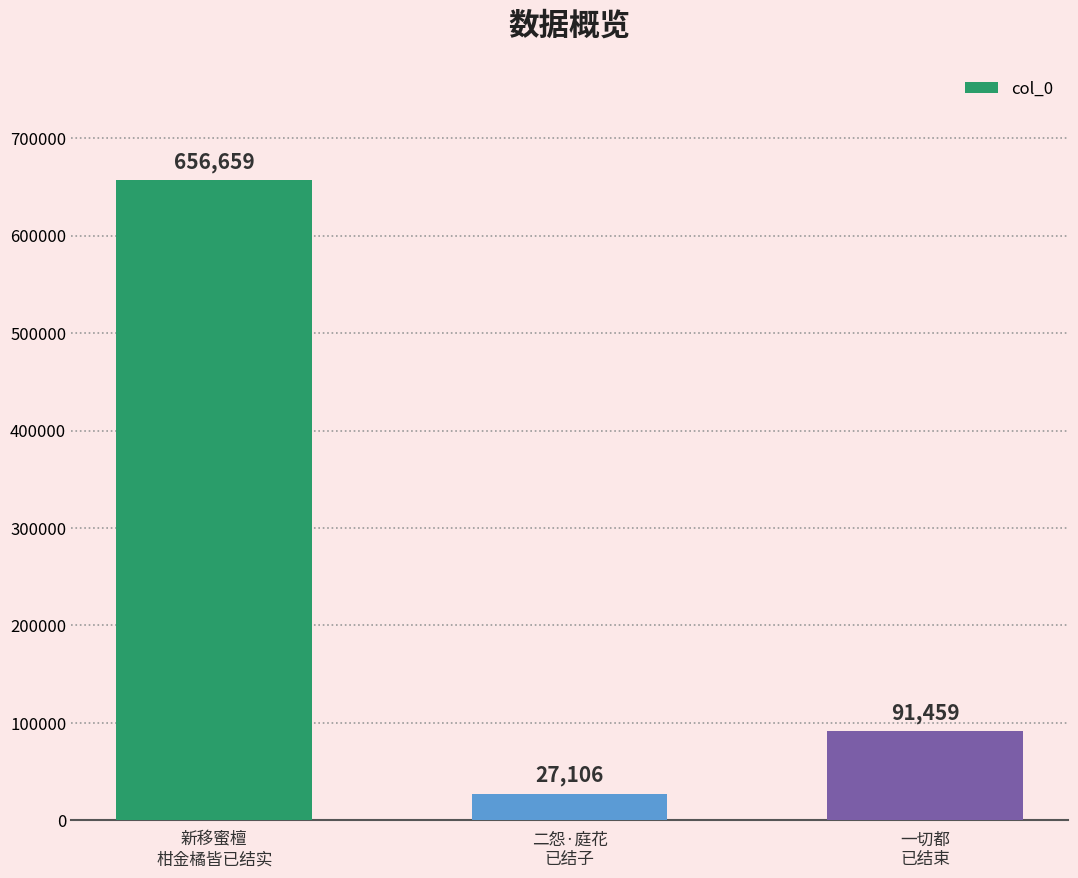

What position from the left is 二怨·庭花
已结子?

2